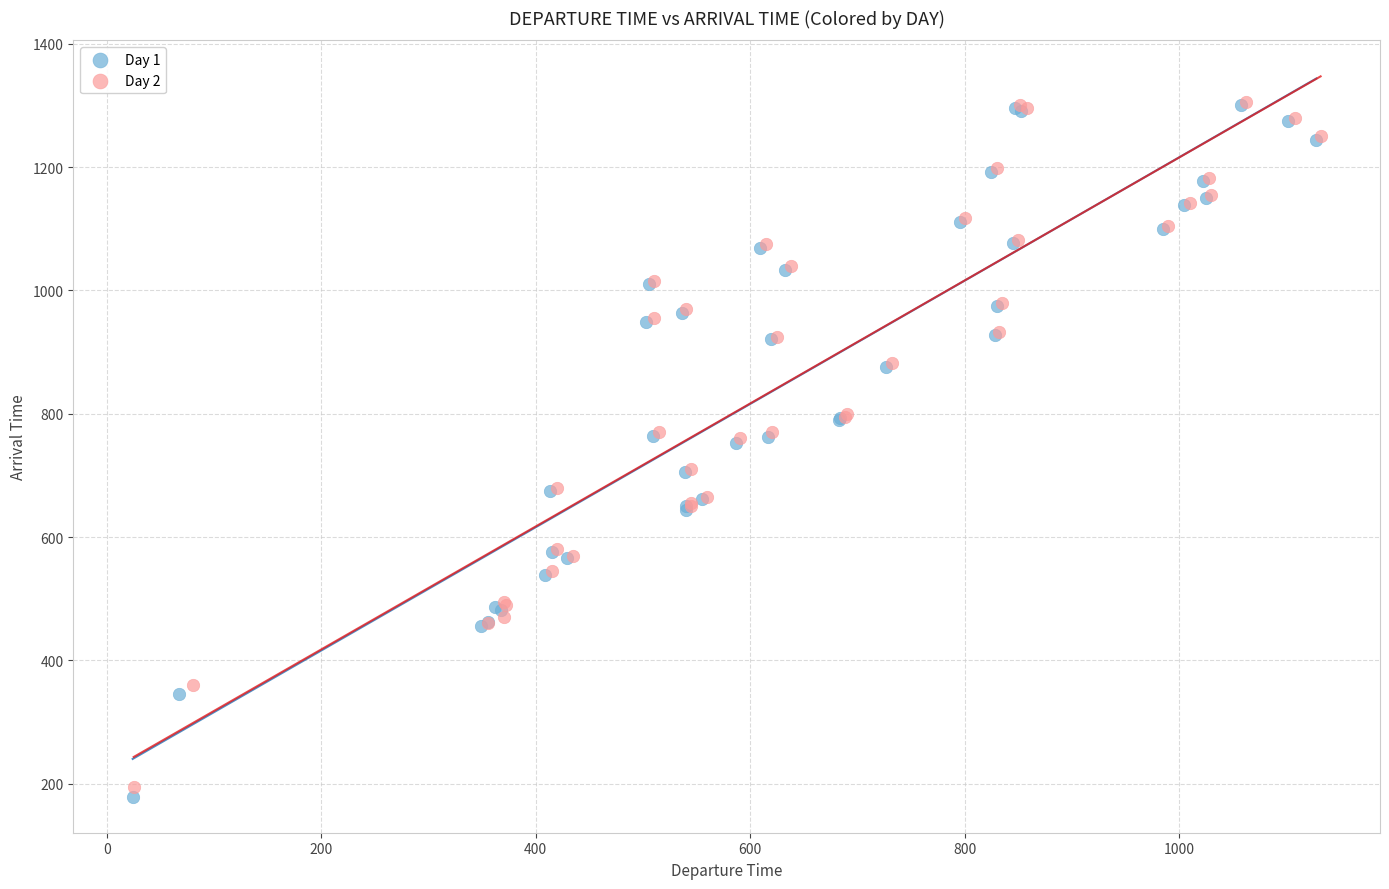

Which series has the largest Y range (max minus min)?

Day 1